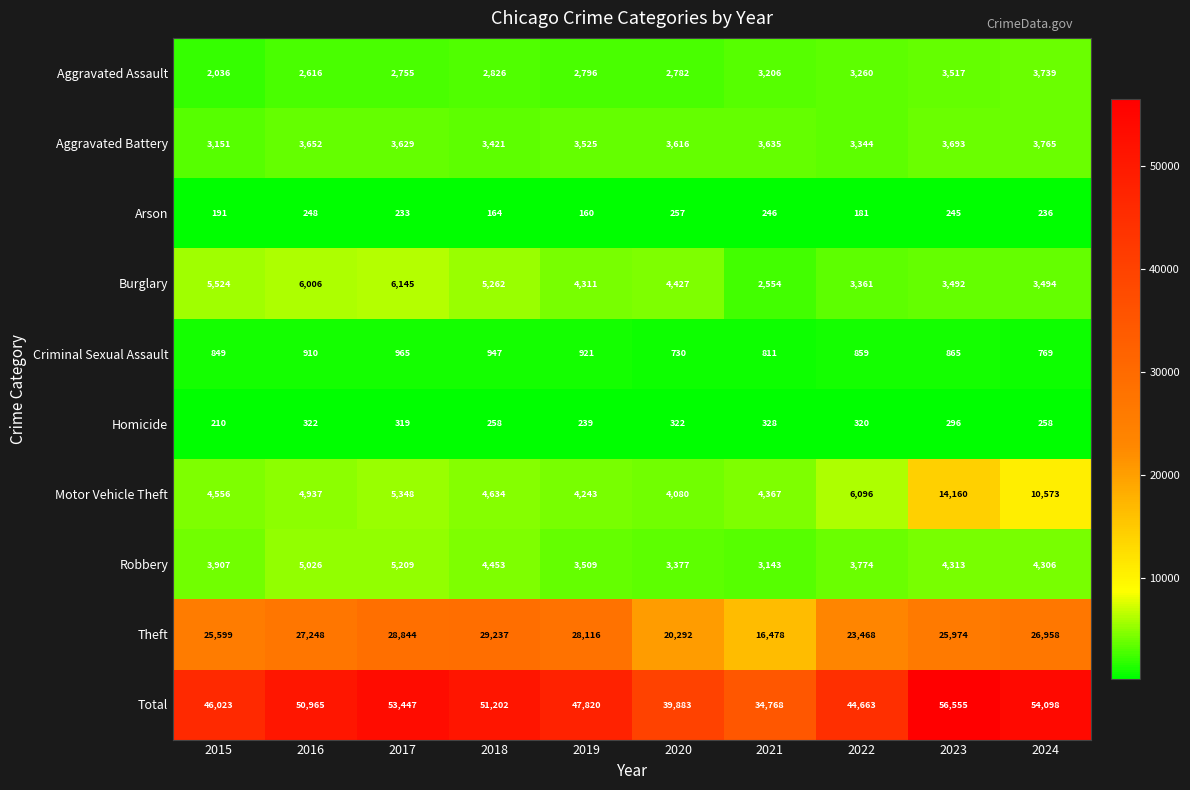

Is it true that Motor Vehicle Theft equals 15438 at 2024?

False